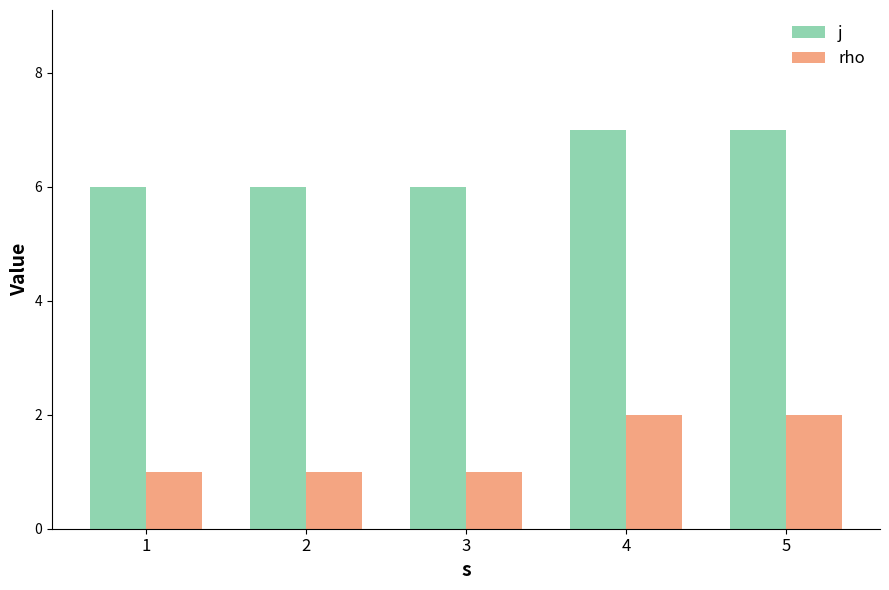

Reading left to right, transcribe all the data shown in this chart.

j: 1=6	2=6	3=6	4=7	5=7
rho: 1=1	2=1	3=1	4=2	5=2